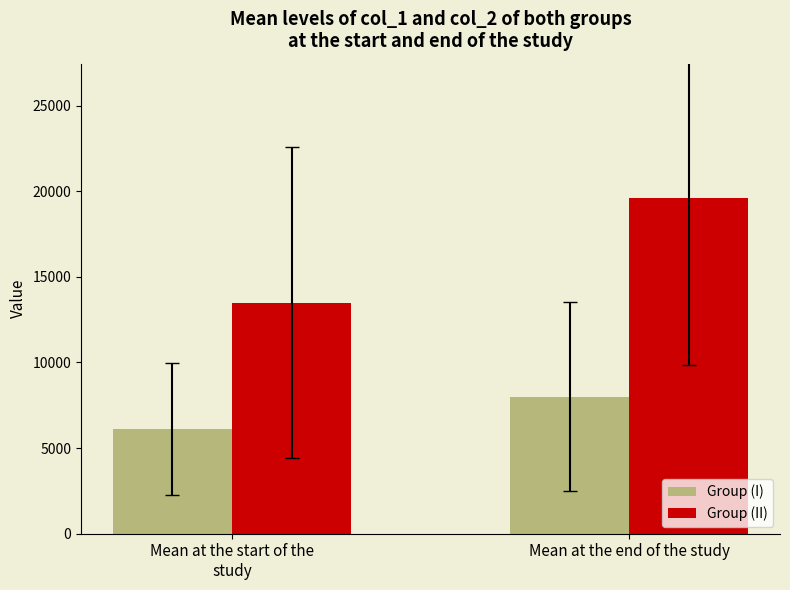

At which category is the sum across all series the highest?

Mean at the end of the study